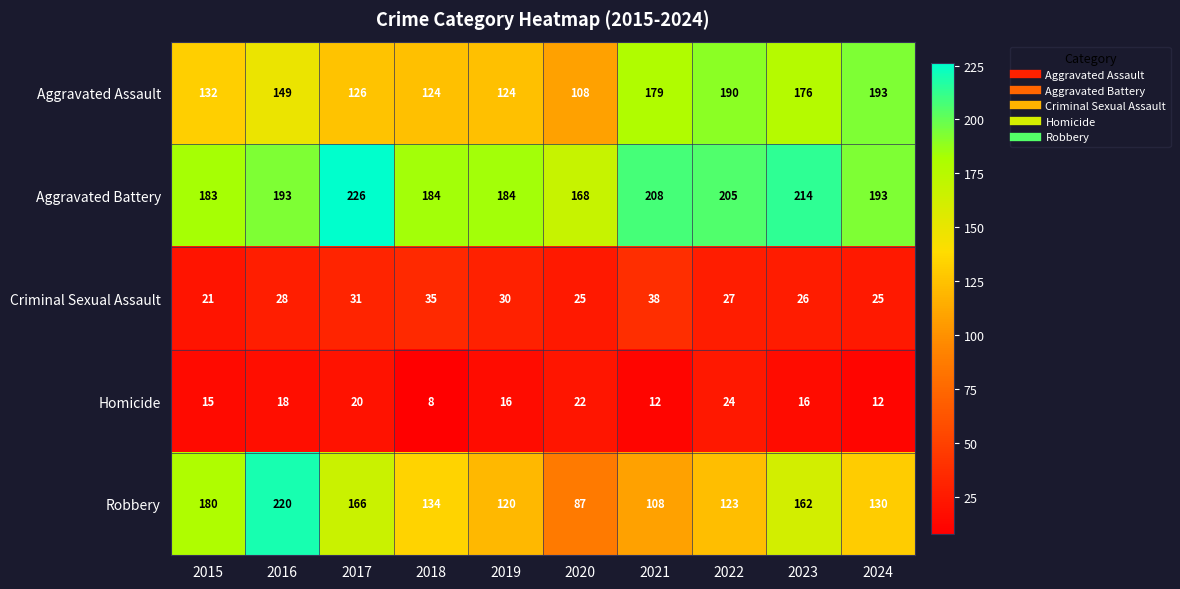

Count the number of categories in the chart.

10